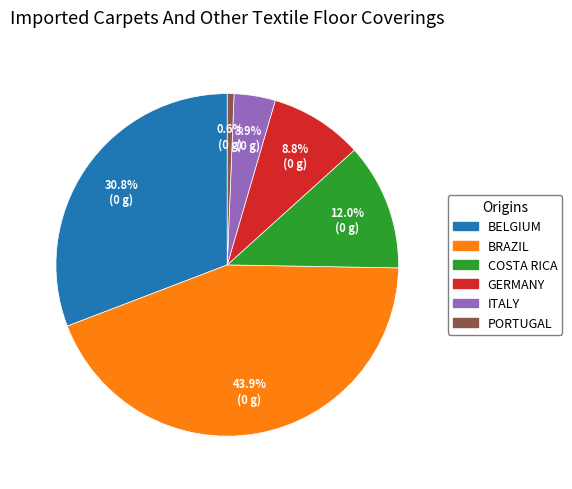

What percentage is NOT represented by BRAZIL?

56.1%